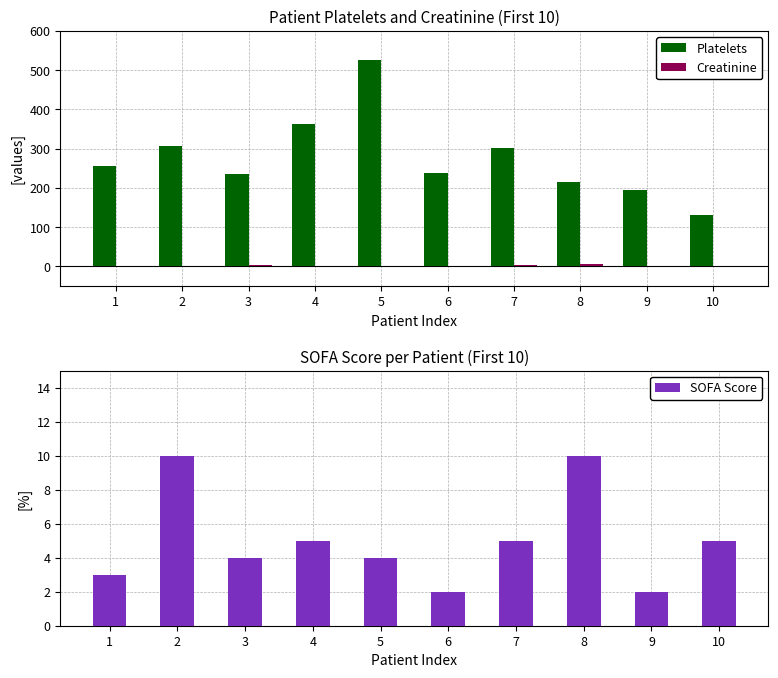

Where is SOFA Score nearest to the value 6?

4